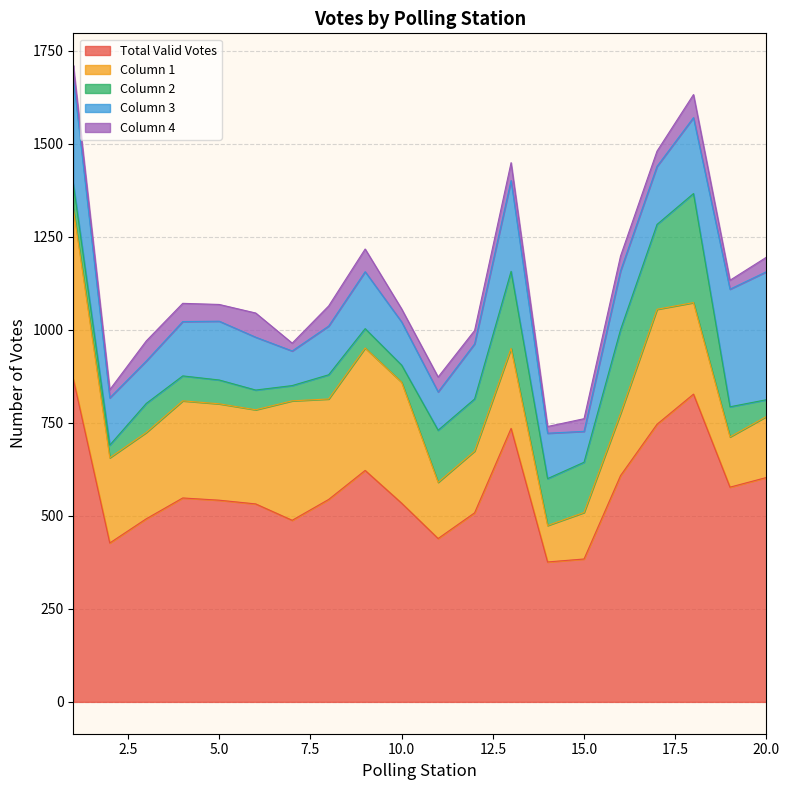

In Column 4, how many points are lower than both neighbors (excluding endpoints)?

7